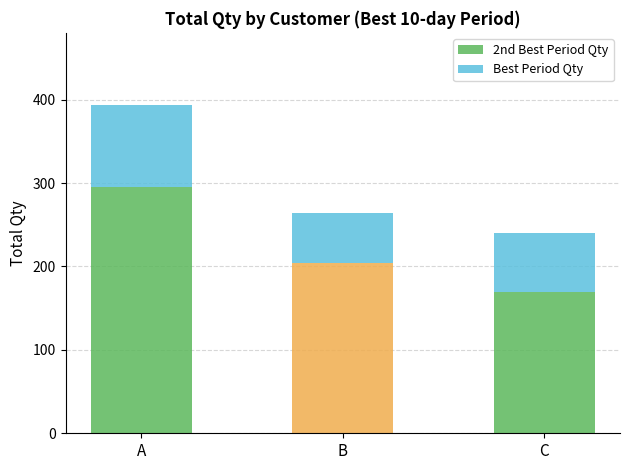

What is the total value across all series at C?

240